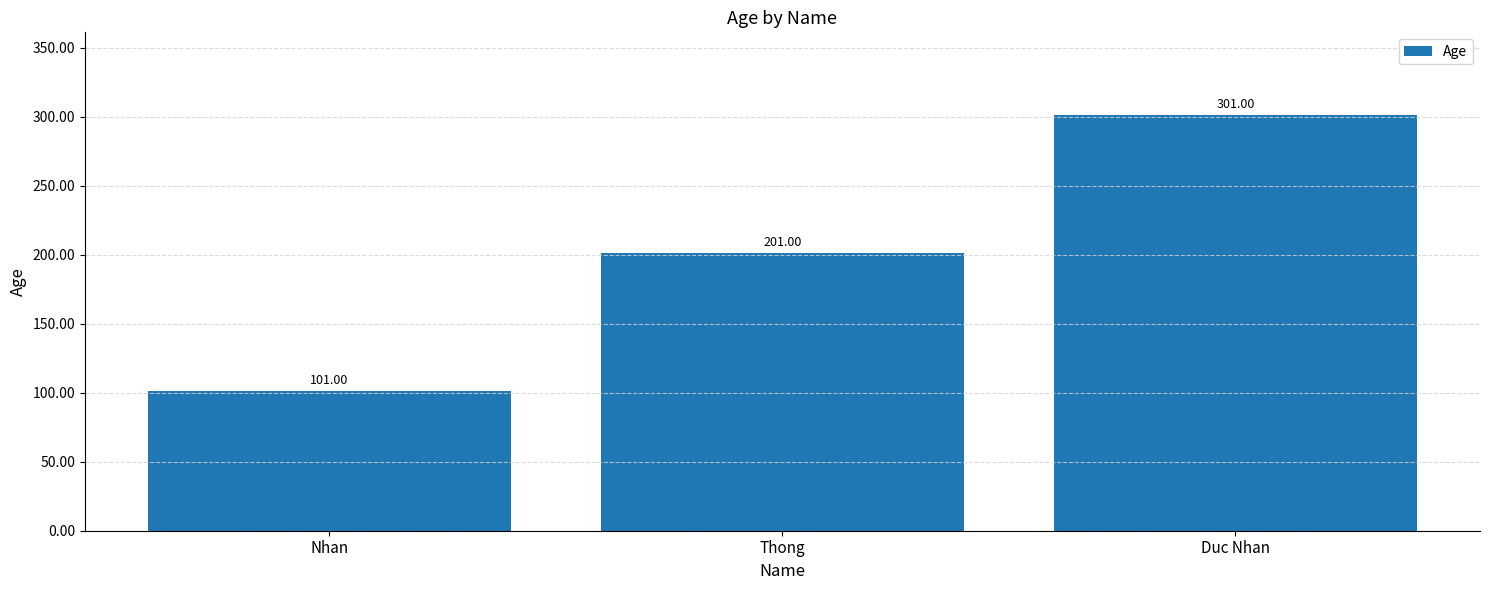

How many data points does each series have?

3